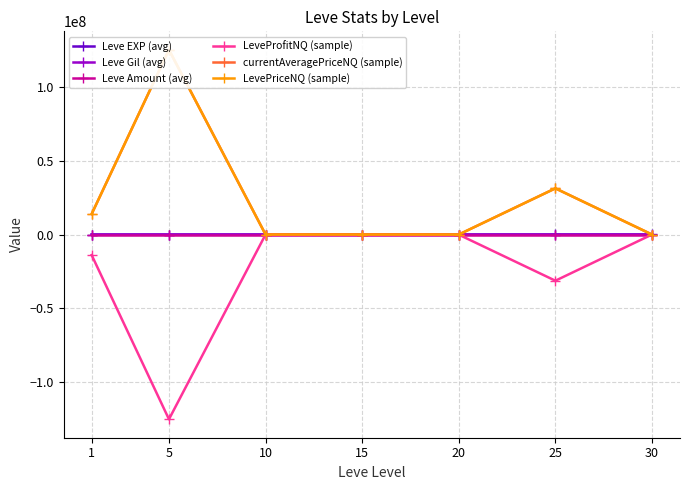

Reading left to right, transcribe all the data shown in this chart.

Leve EXP (avg): 930.0	3330.0	9108.0	17472.0	15878.0	28870.0	36493.0
Leve Gil (avg): 113.0	182.0	203.0	215.0	228.0	312.0	357.0
Leve Amount (avg): 1.0	1.0	2.2	2.0	2.2	1.5	2.2
LeveProfitNQ (sample): -13905480.0	-124999890.0	-1772.0	-8118.0	-90202.0	-31250374.0	44.0
currentAveragePriceNQ (sample): 13905593.0	125000030.0	647.0	8348.0	0.0	31250700.0	109.0
LevePriceNQ (sample): 13905593.0	125000030.0	1941.0	8348.0	0.0	31250700.0	327.0